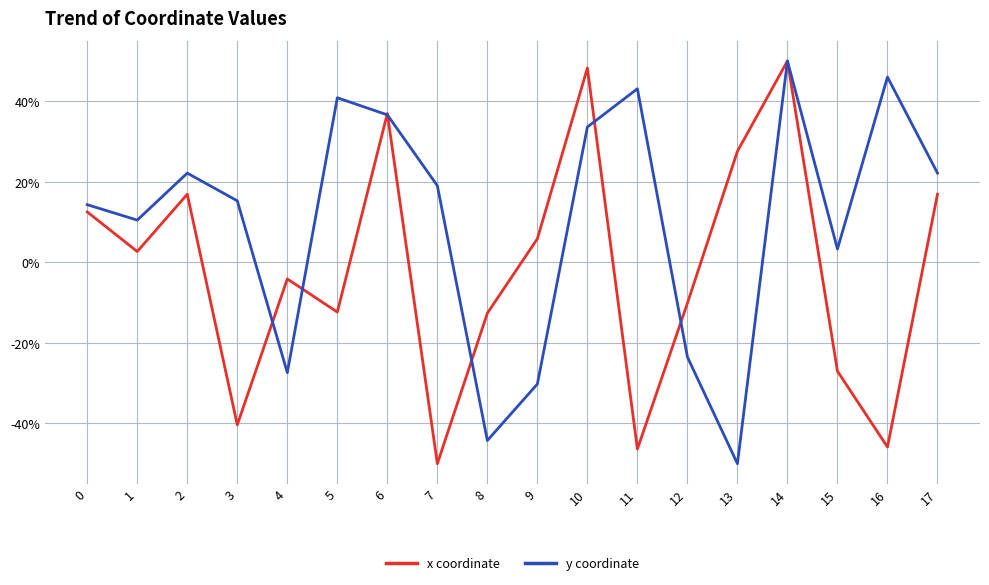

What is the sum of the y coordinate values at 1 and 8?

-33.8